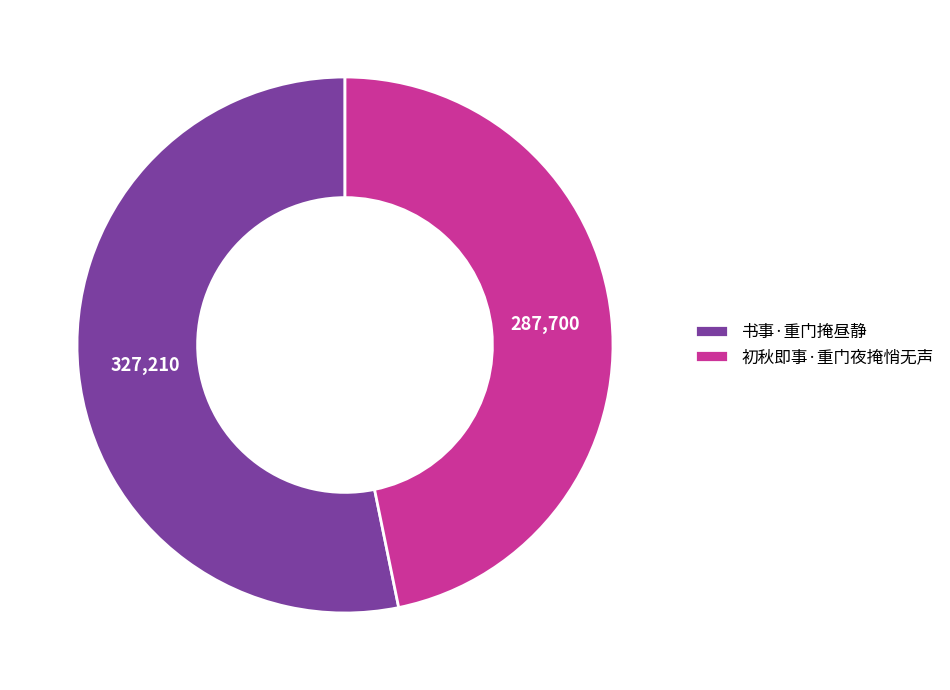

Does 初秋即事·重门夜掩悄无声 represent more than half of the total?

No